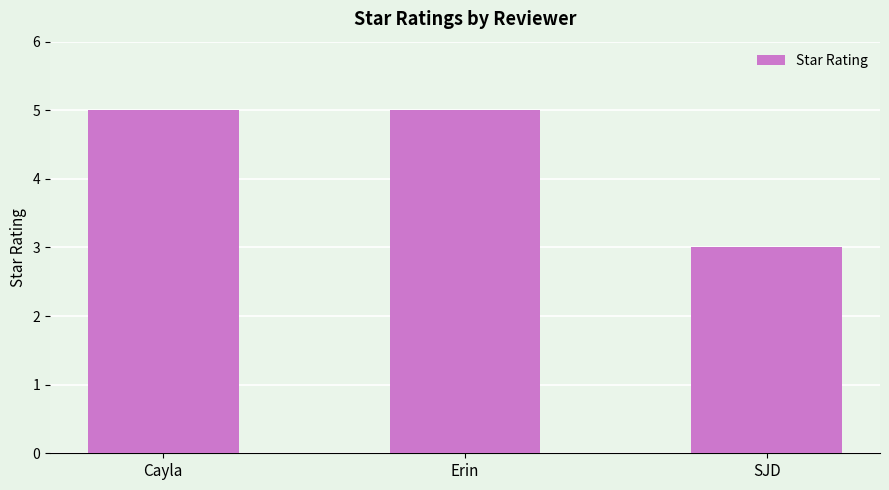

What is the ratio of the value at Cayla to the value at Erin?

1.0